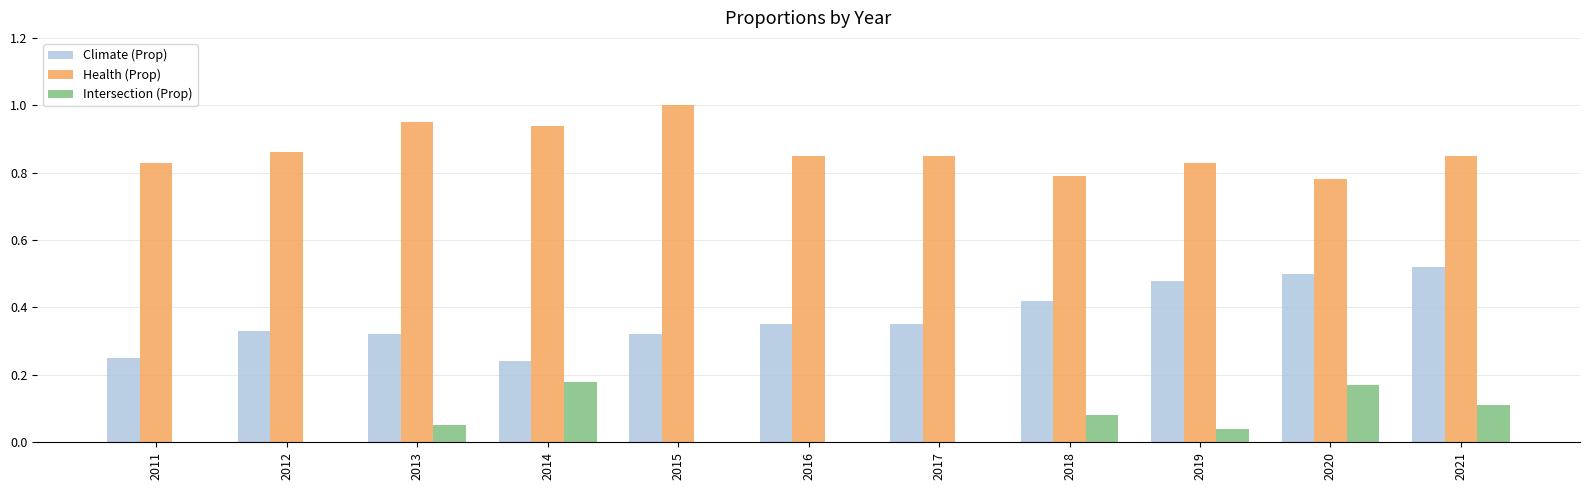

Which series changed the most between 2017 and 2020?

Intersection (Prop)